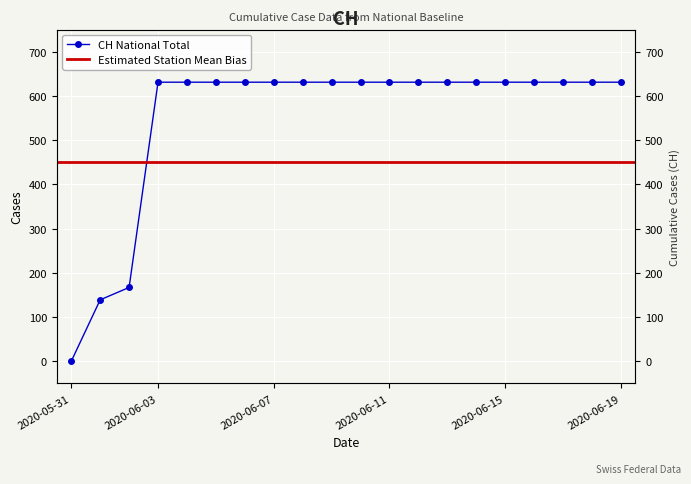

True or false: the data has more than 0 interior local peaks.

False